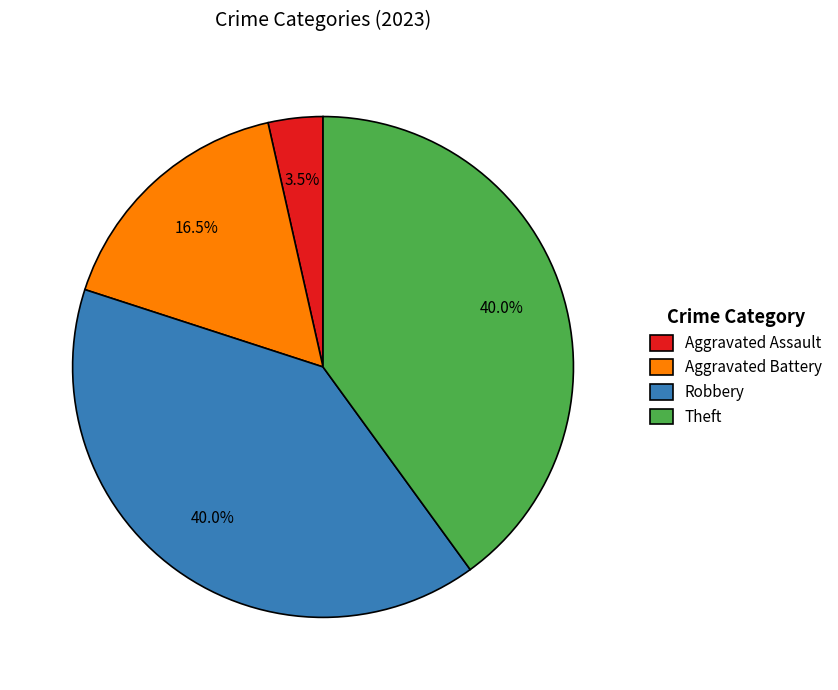

Between Aggravated Assault and Theft, which is larger?

Theft